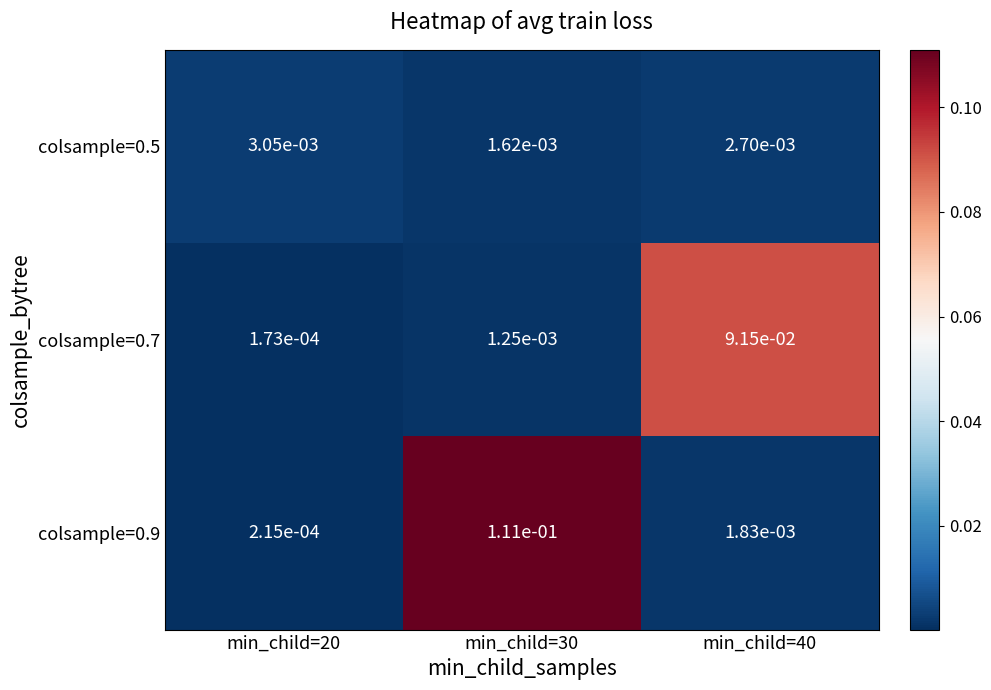

At which category is the sum across all series the highest?

min_child=30